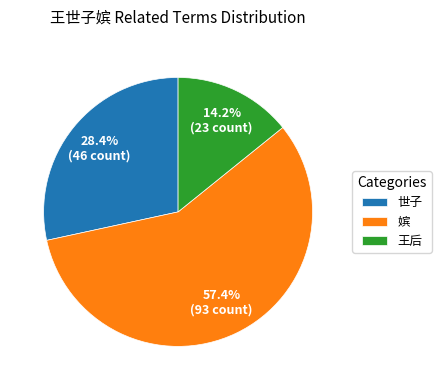

Is there any slice that represents more than half of the pie?

Yes